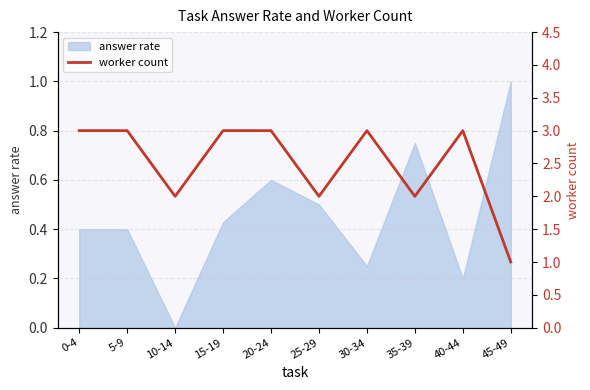

The chart shows a value of 3 at 30-34. True or false?

True